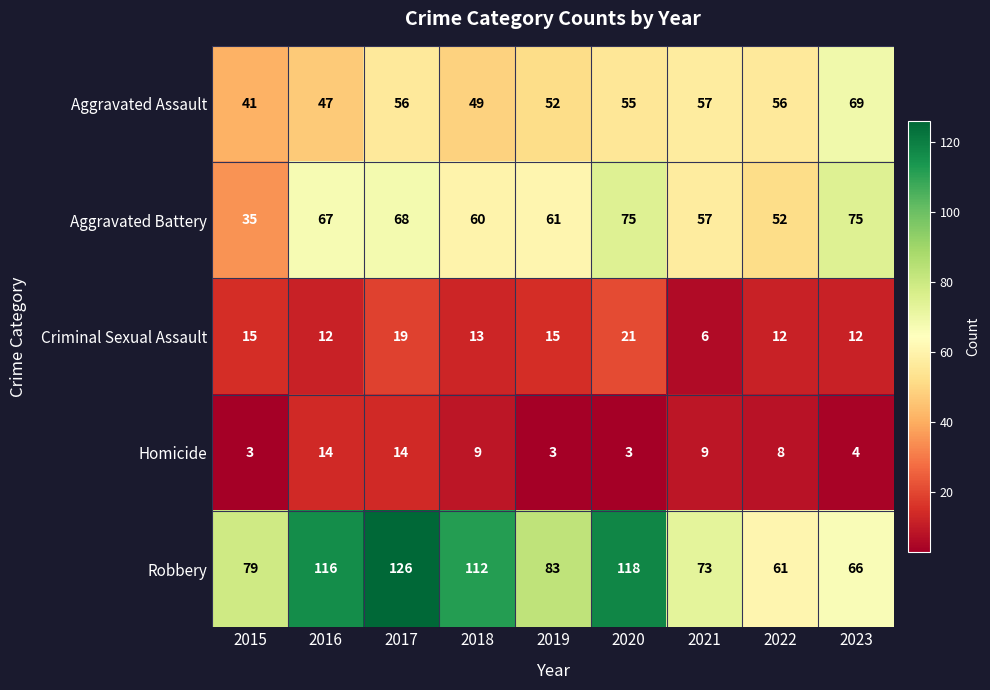

List the labels in order of Robbery value, largest first.

2017, 2020, 2016, 2018, 2019, 2015, 2021, 2023, 2022